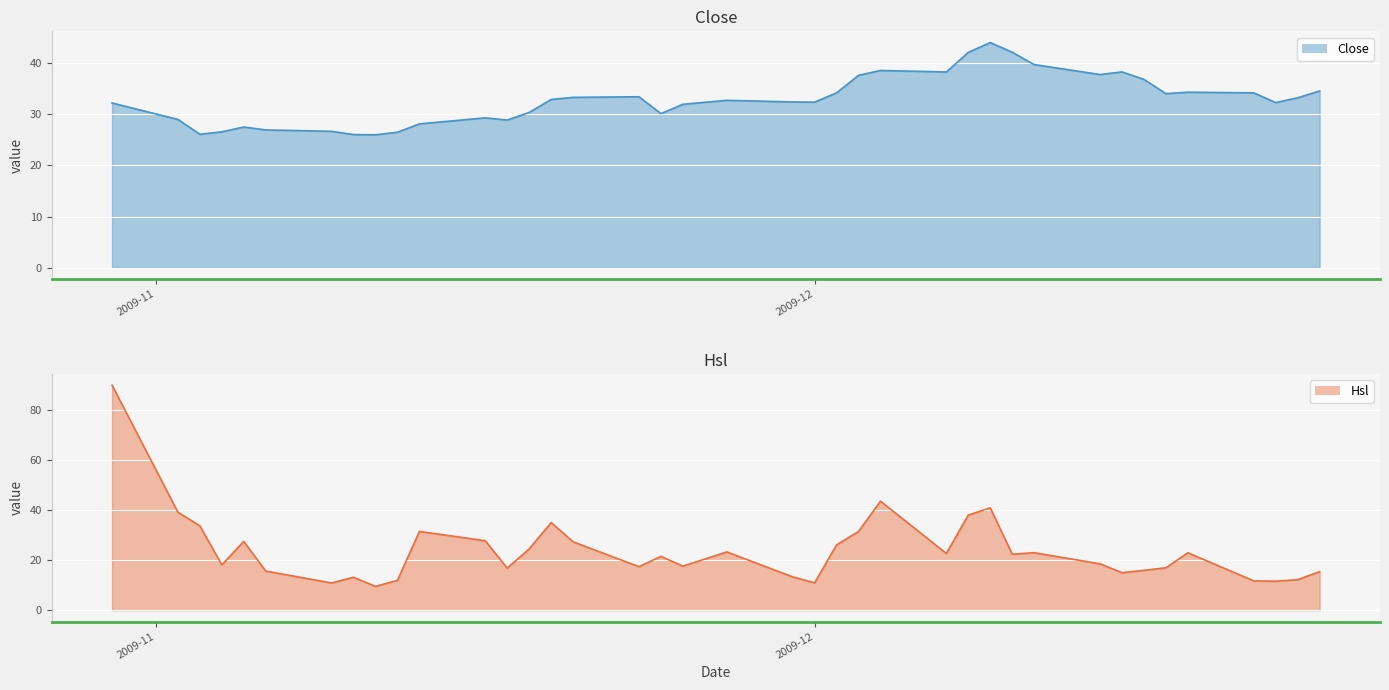

What is the difference between the highest and lowest values at 2009-12-10?

19.7